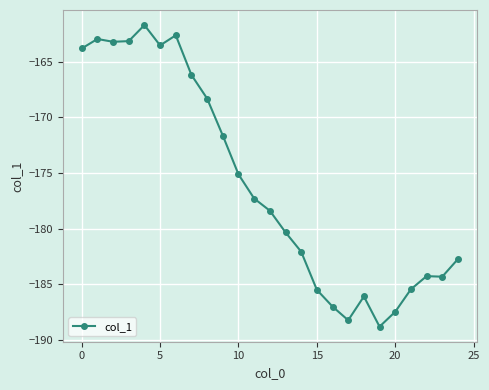

What is the difference between the second highest and minimum values?

26.2